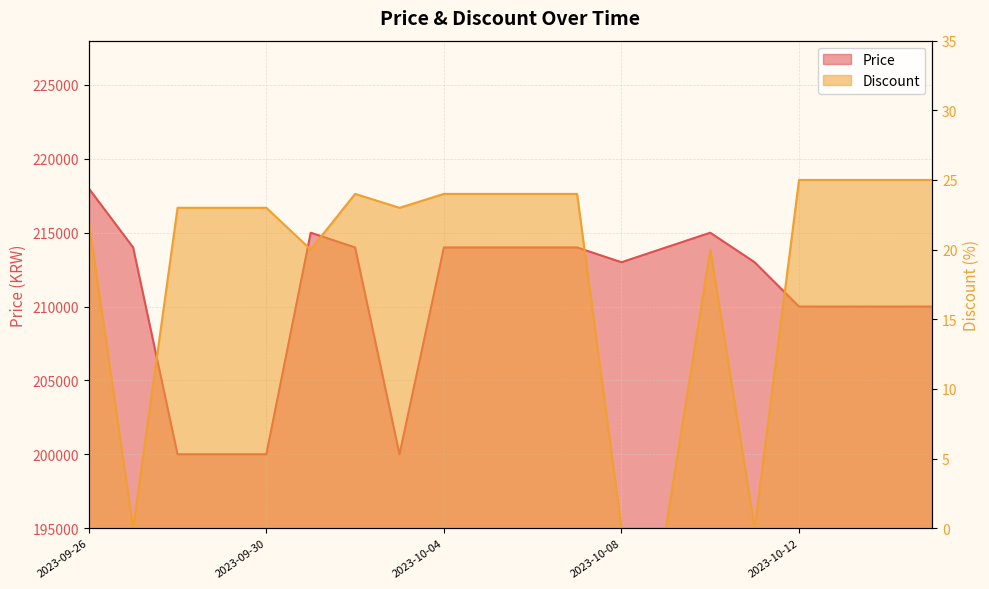

What is the spread (max minus min) of values at 2023-10-03?

199977